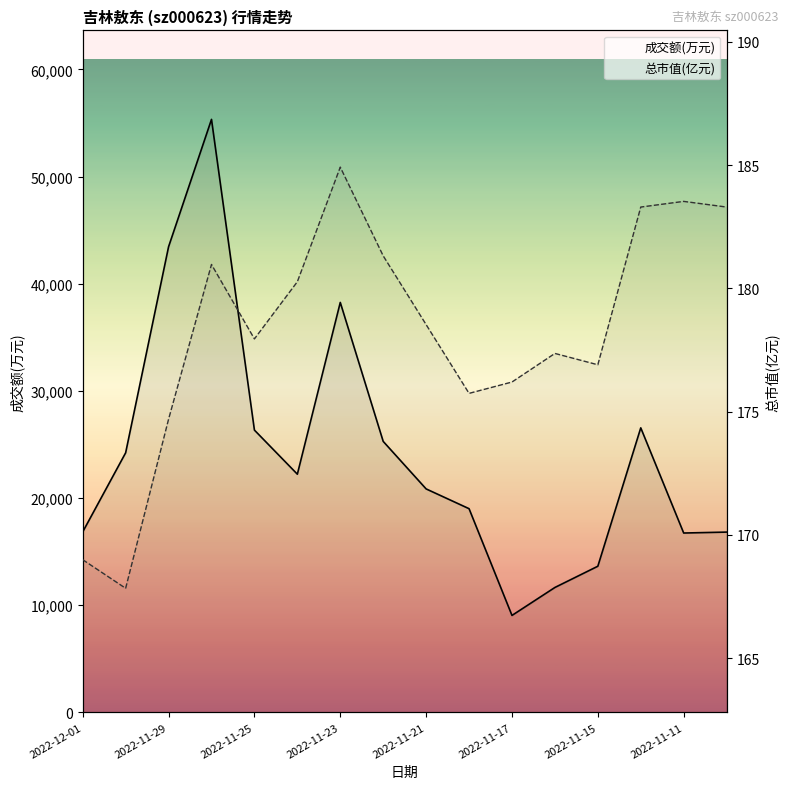

Does the chart have visible grid lines?

No